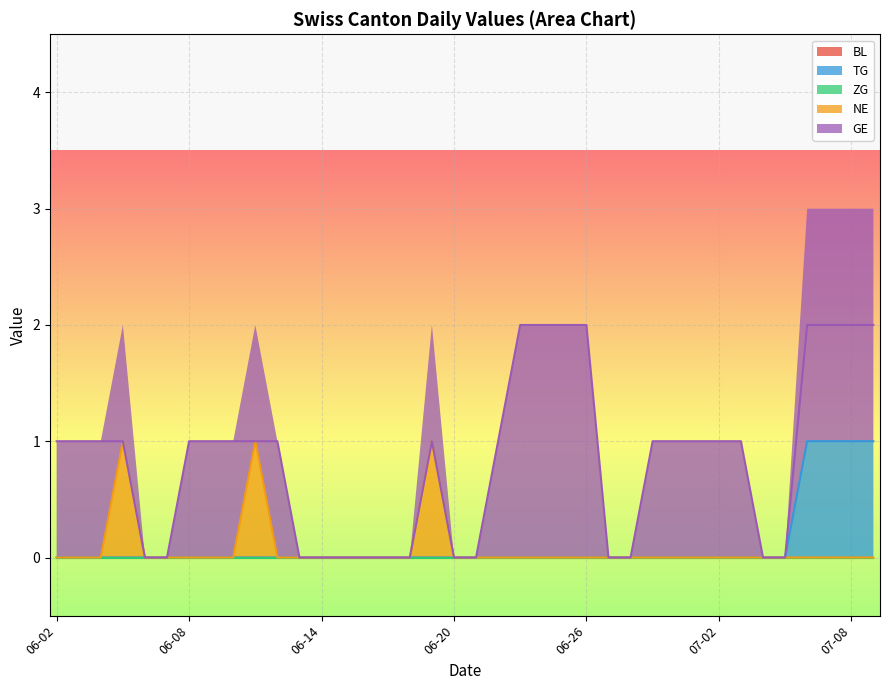

What is the total value across all series at 2020-06-29?

1